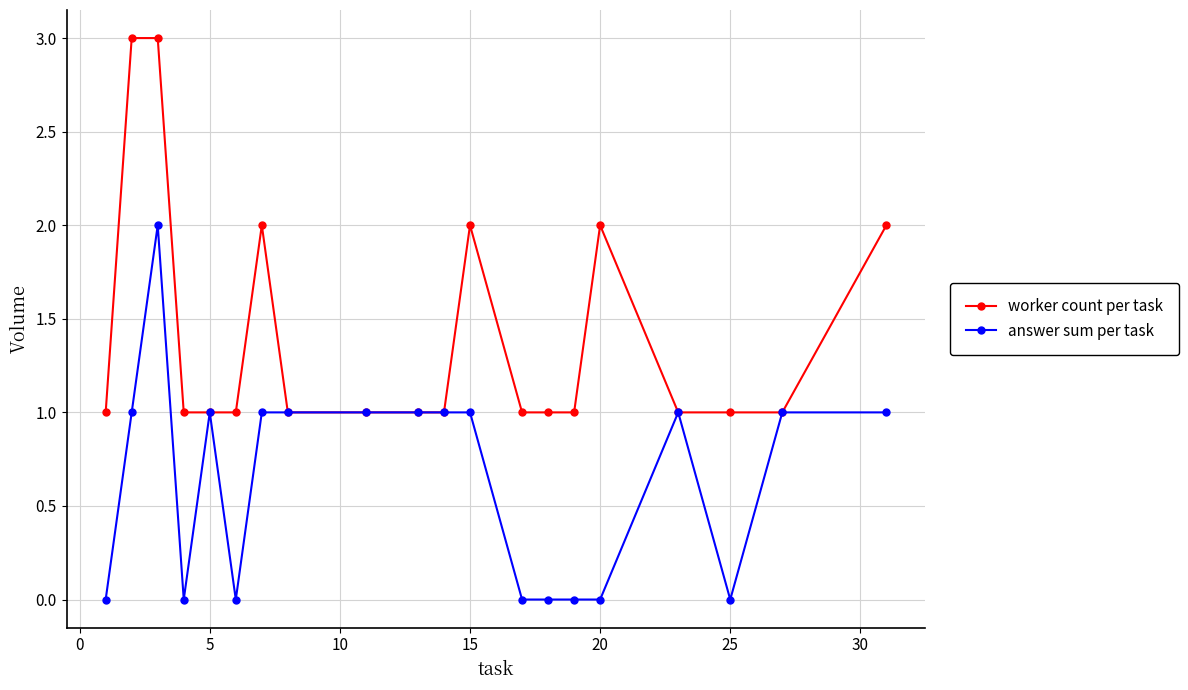

Which series has the largest total across all categories?

worker count per task